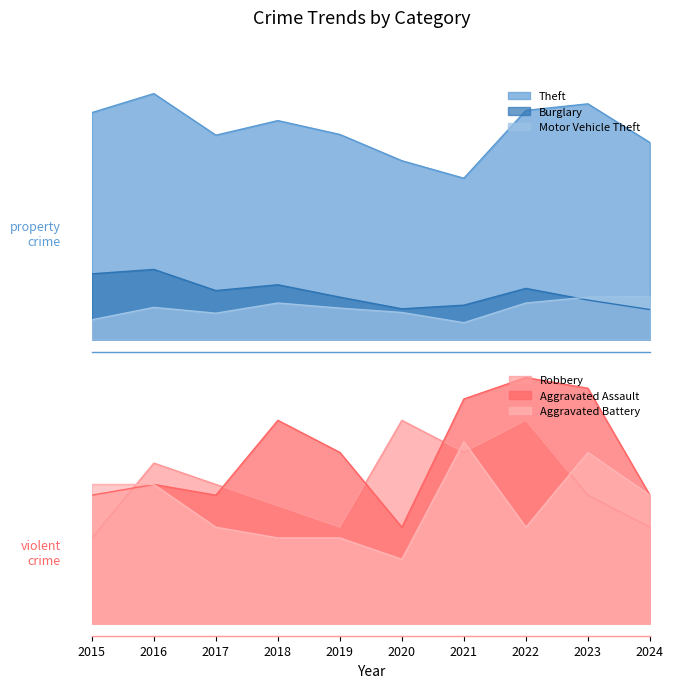

The value of Theft at 2021 is 344. True or false?

False